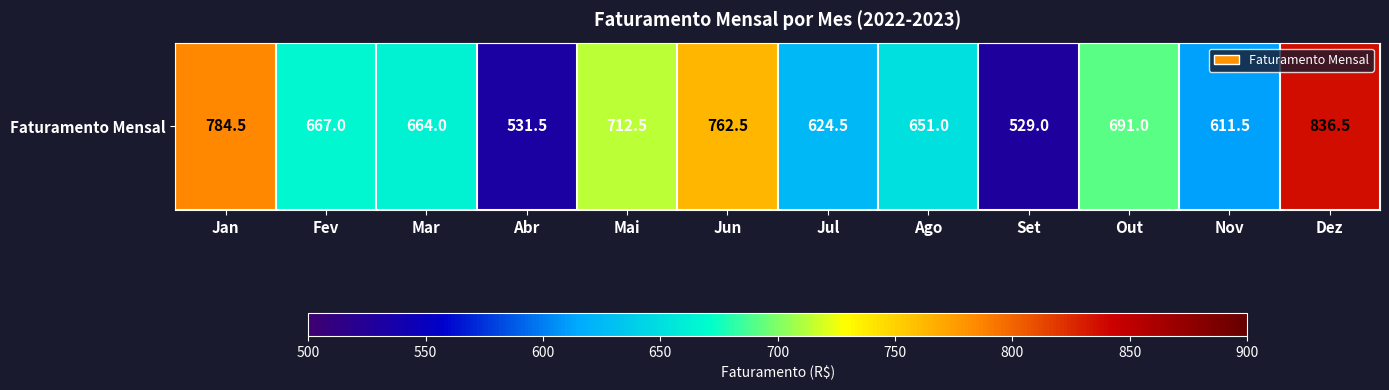

List the labels in order of value, smallest first.

Set, Abr, Nov, Jul, Ago, Mar, Fev, Out, Mai, Jun, Jan, Dez